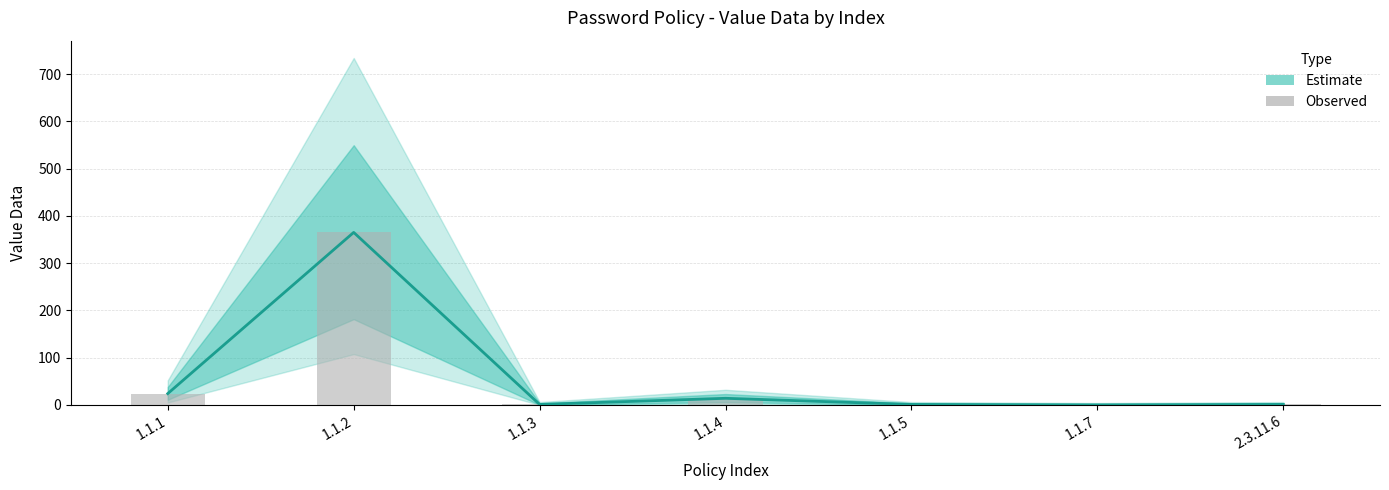

Reading left to right, what are all the values shown in this chart?

Estimate: 1.1.1=24	1.1.2=365	1.1.3=1	1.1.4=14	1.1.5=1	1.1.7=0	2.3.11.6=1
Observed: 1.1.1=24	1.1.2=365	1.1.3=1	1.1.4=14	1.1.5=1	1.1.7=0	2.3.11.6=1